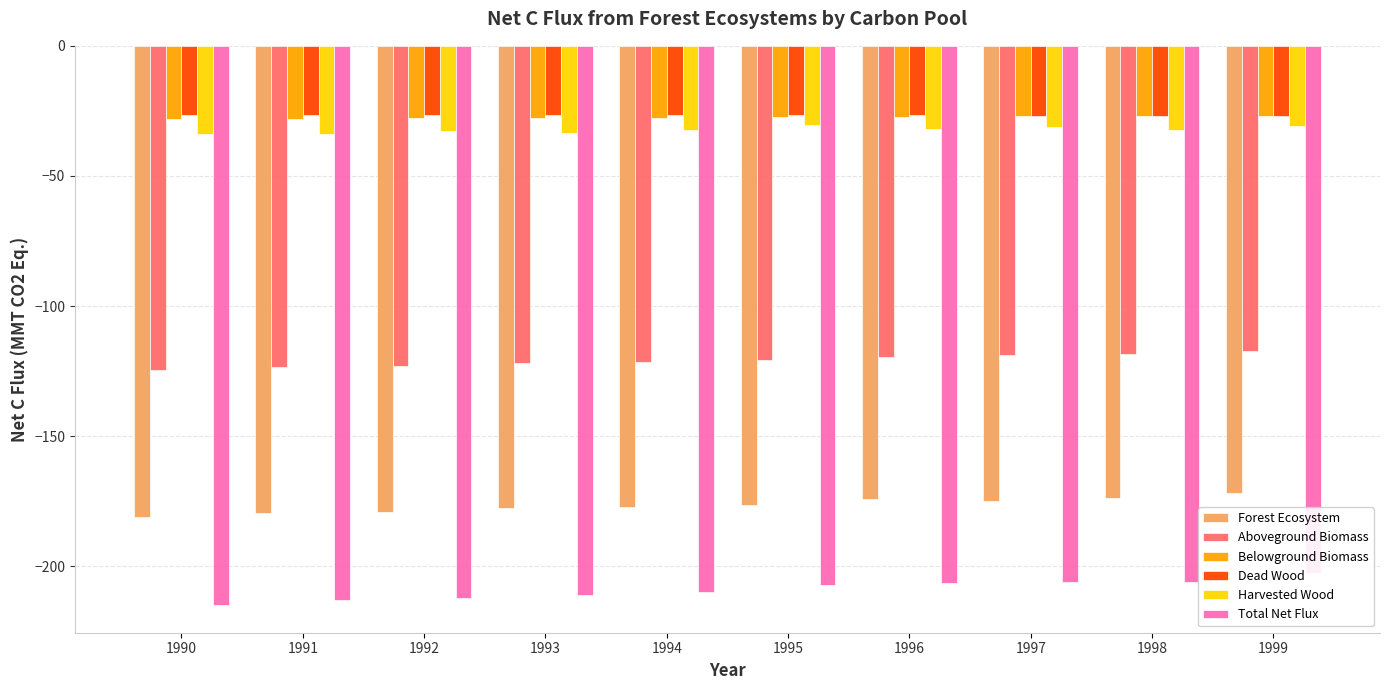

Reading left to right, extract all data points from this chart.

Forest Ecosystem: 1990=-181.0	1991=-179.4	1992=-179.2	1993=-177.8	1994=-177.4	1995=-176.5	1996=-174.3	1997=-174.8	1998=-173.7	1999=-171.9
Aboveground Biomass: 1990=-124.5	1991=-123.5	1992=-122.9	1993=-122.0	1994=-121.4	1995=-120.6	1996=-119.5	1997=-119.0	1998=-118.3	1999=-117.2
Belowground Biomass: 1990=-28.3	1991=-28.1	1992=-27.9	1993=-27.8	1994=-27.6	1995=-27.5	1996=-27.2	1997=-27.1	1998=-27.0	1999=-26.8
Dead Wood: 1990=-26.5	1991=-26.5	1992=-26.6	1993=-26.6	1994=-26.7	1995=-26.7	1996=-26.6	1997=-26.8	1998=-26.8	1999=-26.8
Harvested Wood: 1990=-33.8	1991=-33.8	1992=-32.9	1993=-33.4	1994=-32.3	1995=-30.6	1996=-32.0	1997=-31.1	1998=-32.5	1999=-30.8
Total Net Flux: 1990=-214.8	1991=-213.1	1992=-212.1	1993=-211.2	1994=-209.7	1995=-207.1	1996=-206.3	1997=-205.9	1998=-206.2	1999=-202.6